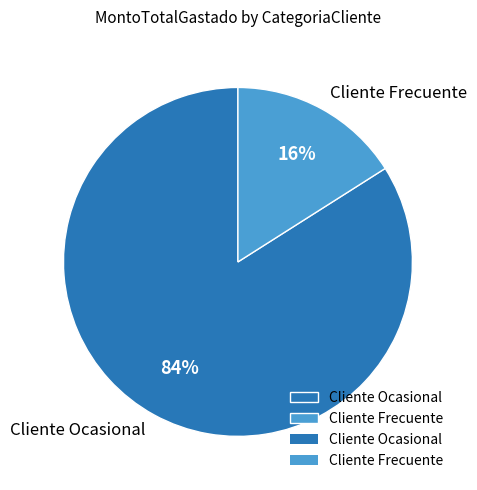

Is it true that Cliente Ocasional is 28% of the pie?

False